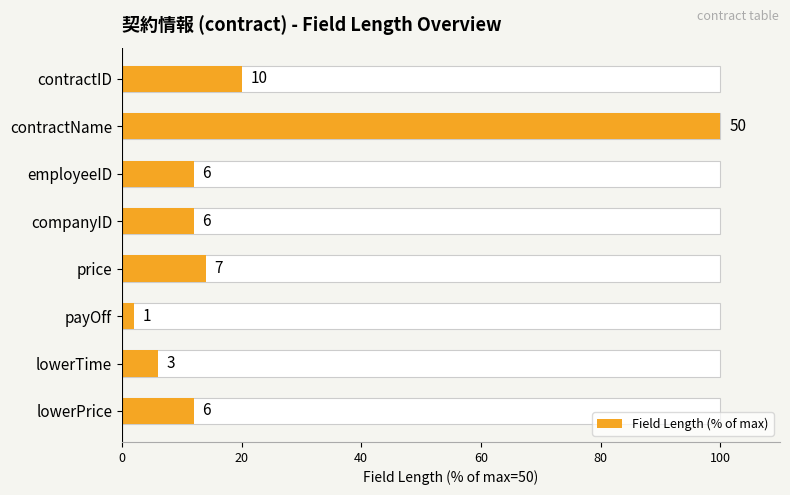

Are the bars grouped side by side (vs. stacked)?

No